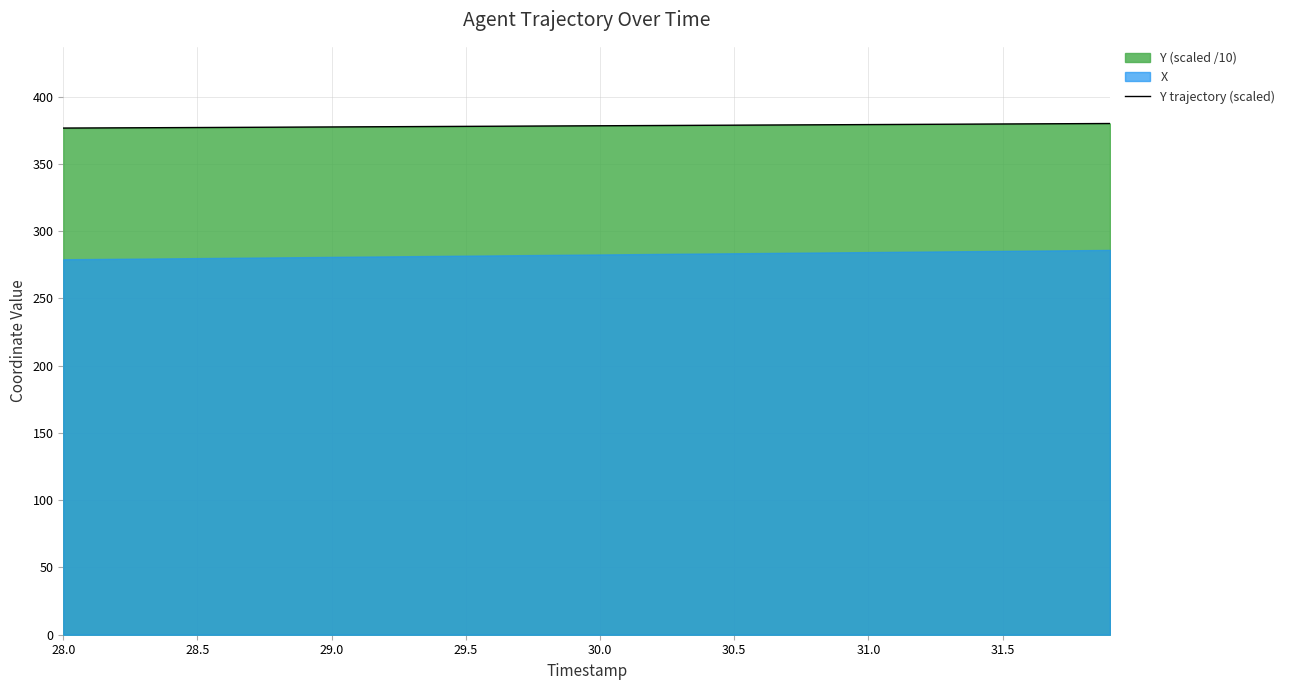

Which label corresponds to the smallest value in the chart?

28.0